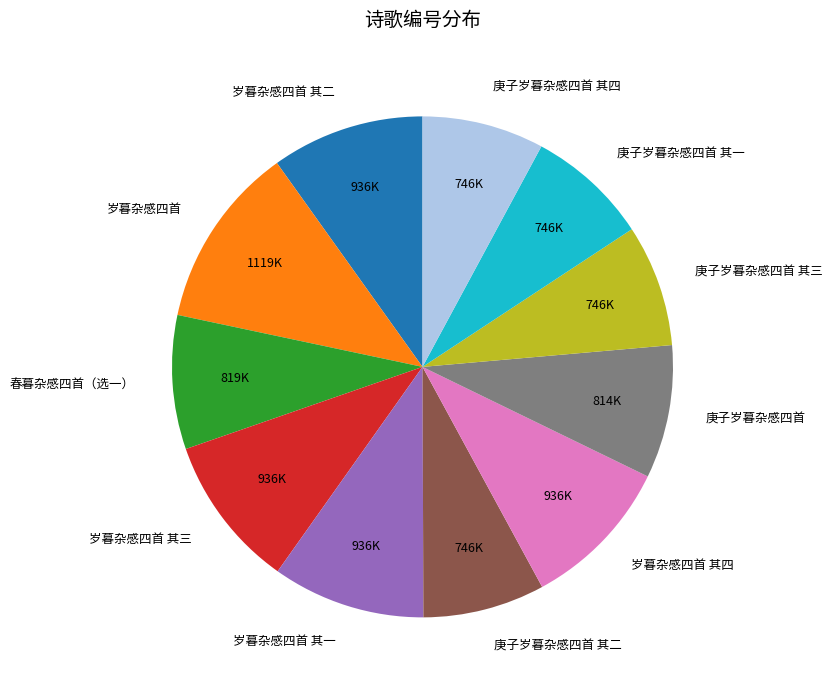

Do 庚子岁暮杂感四首 and 庚子岁暮杂感四首 其四 together represent more than half of the pie?

No